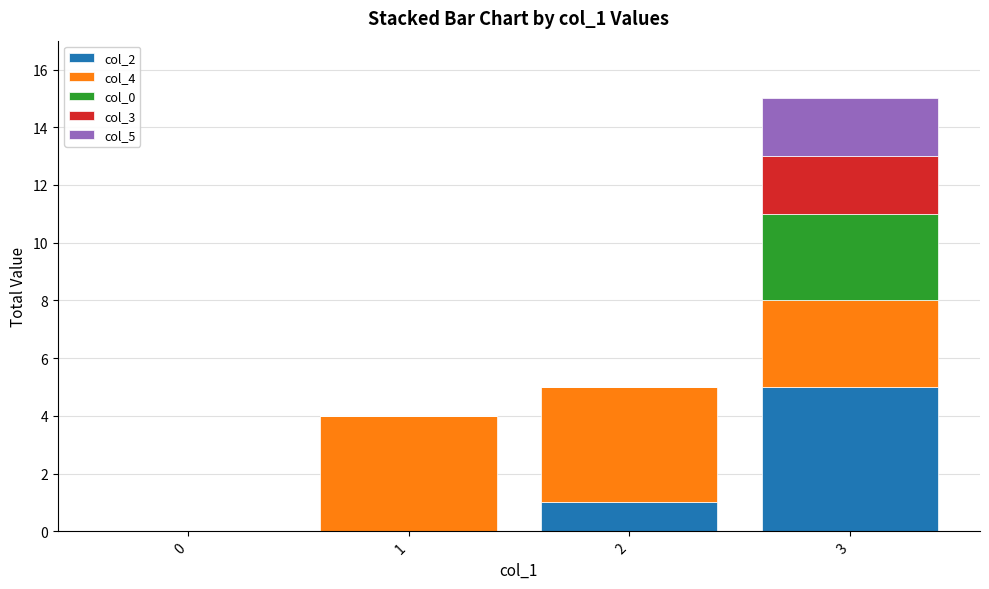

How many categories are shown in the chart?

4